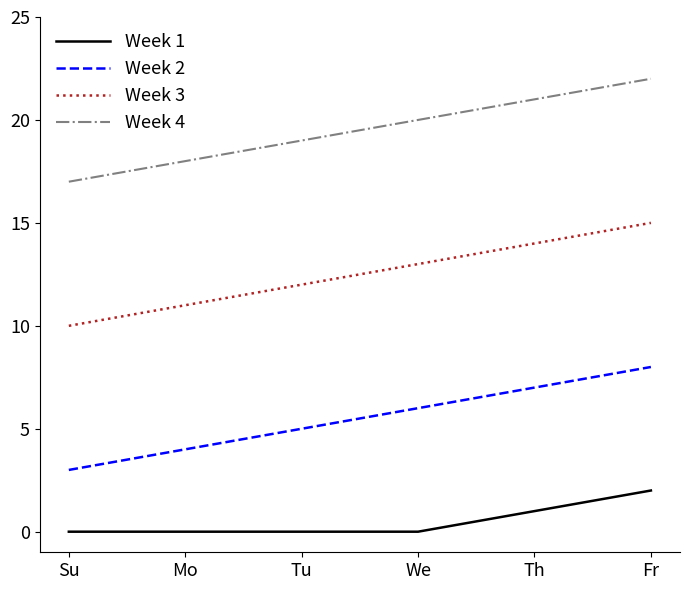

Rank the series at Th from highest to lowest value.

Week 4, Week 3, Week 2, Week 1